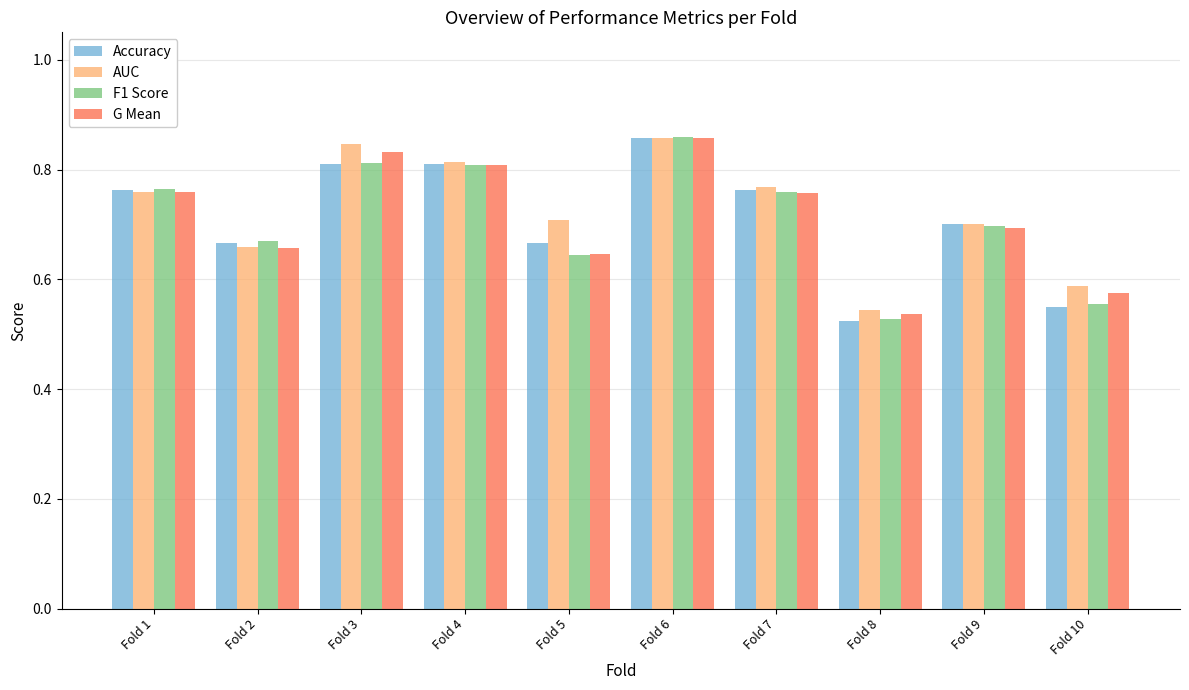

What are all the series names shown in the legend?

Accuracy, AUC, F1 Score, G Mean